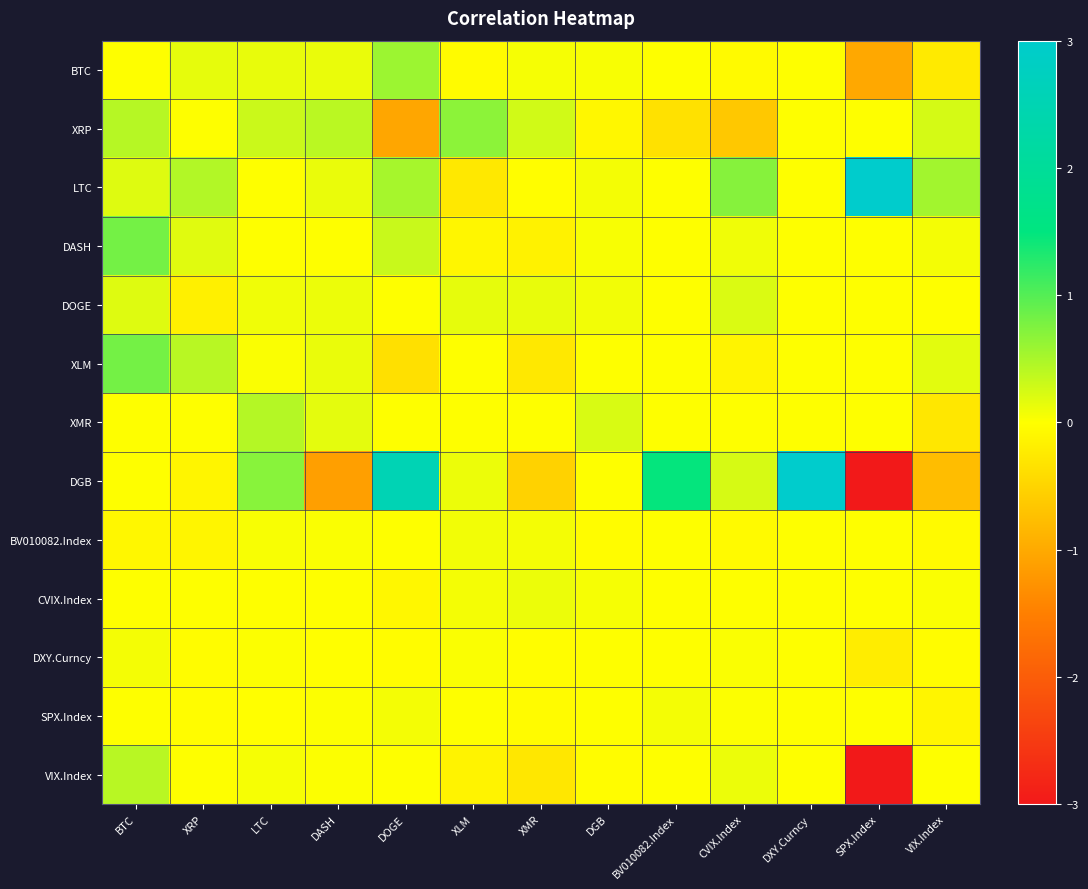

What is the difference between the highest and lowest values at LTC?

0.7